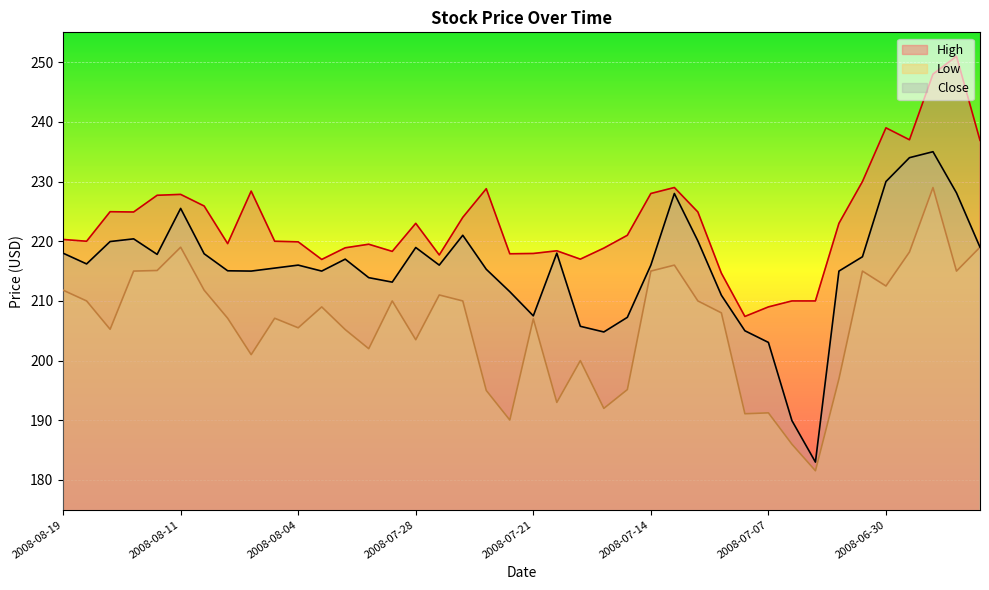

How many data points in Low are above 208?

19